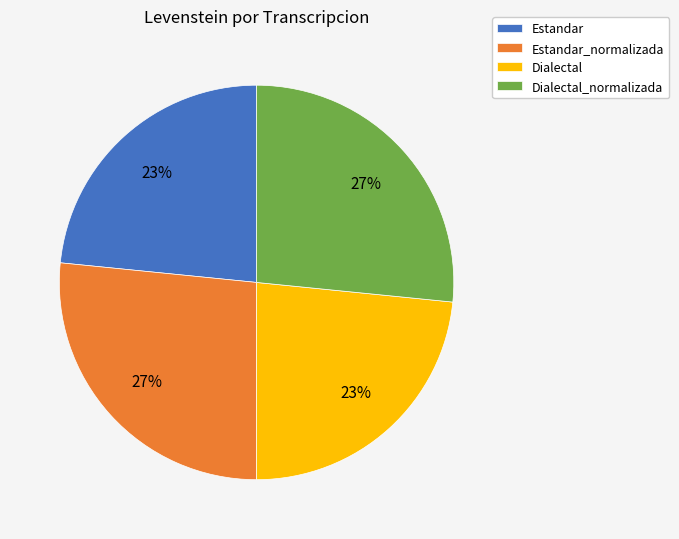

The Dialectal_normalizada slice represents 40% of the pie. True or false?

False